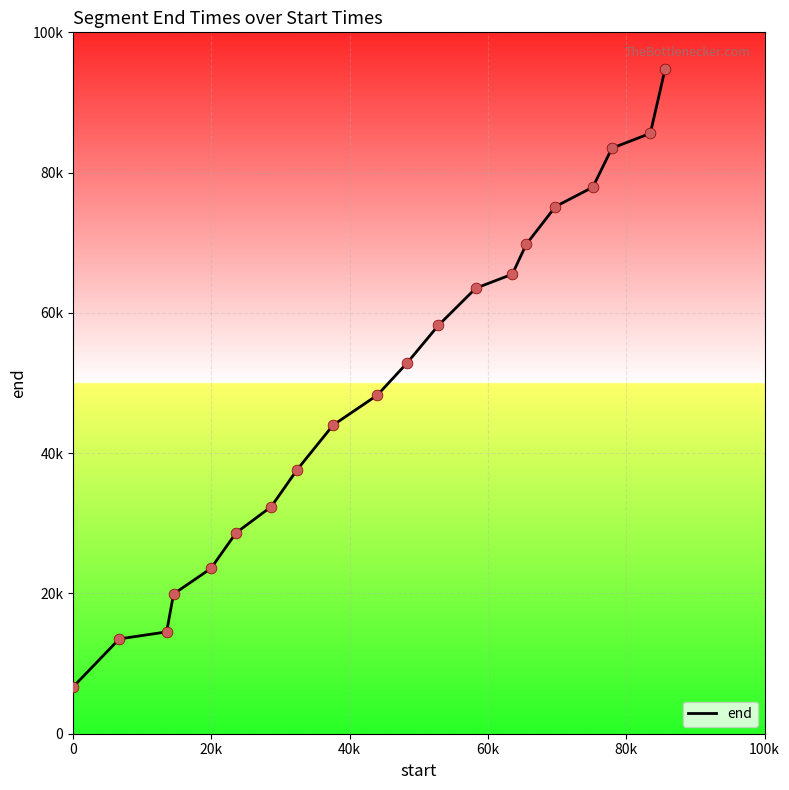

Does the chart have visible grid lines?

Yes